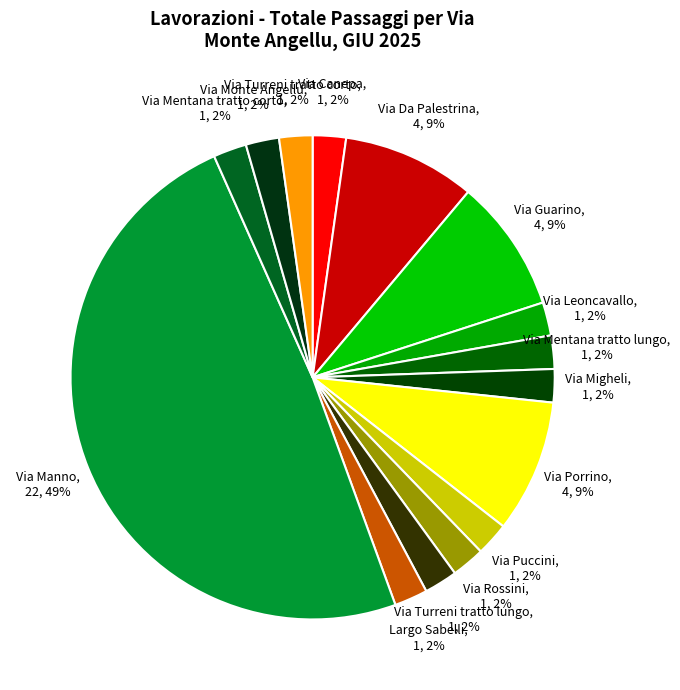

Which slice is the largest?

Via Manno, 22, 49%